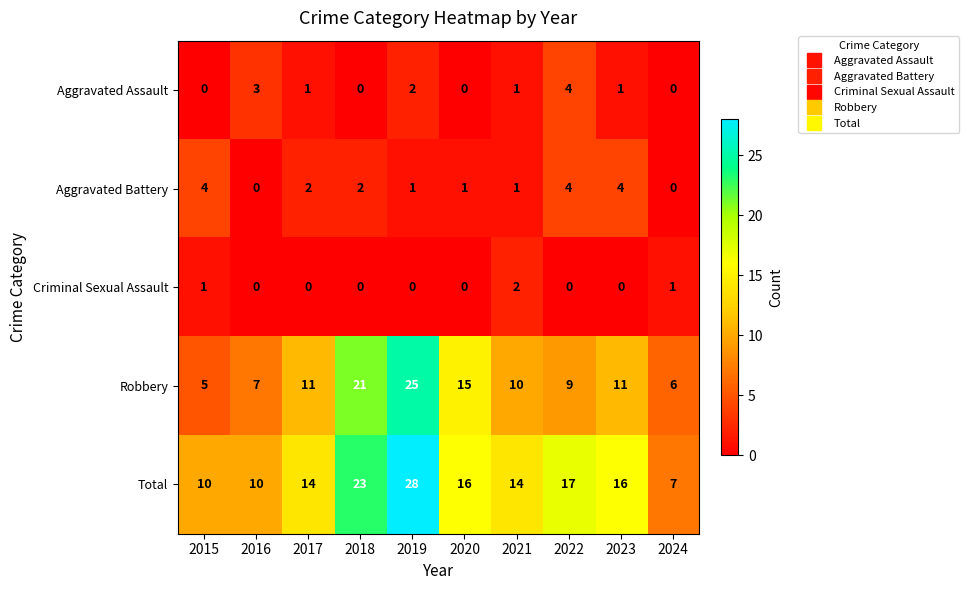

At which label does Criminal Sexual Assault reach its peak?

2021